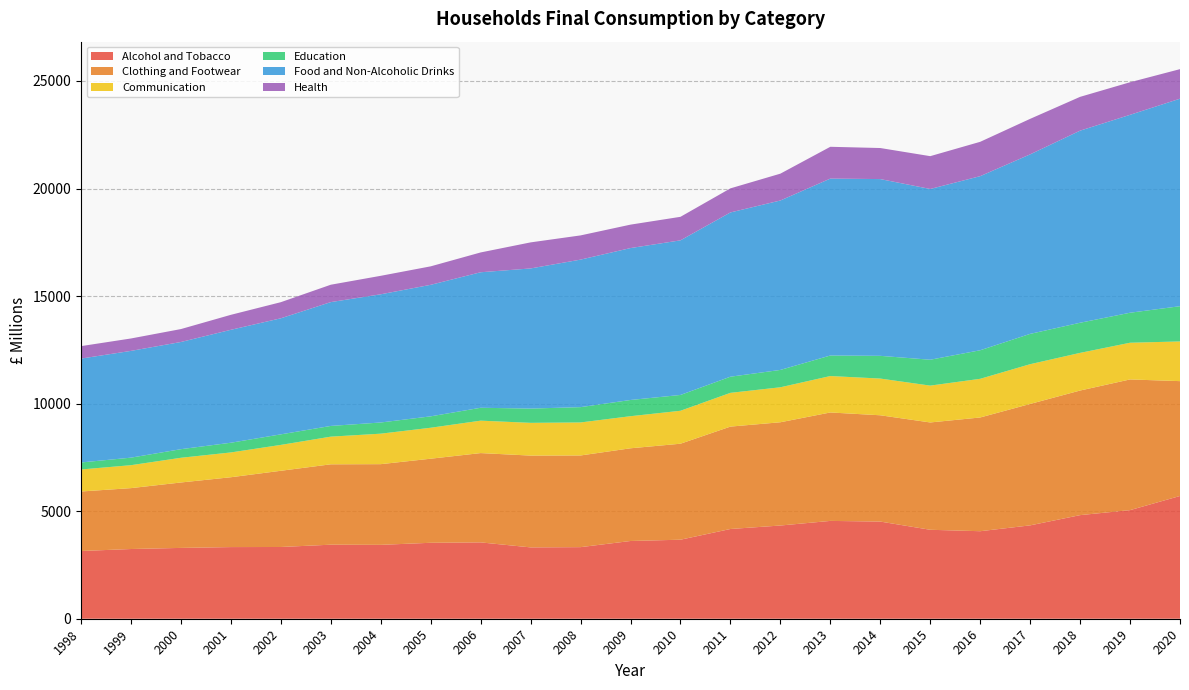

Reading right to left, transcribe all the data shown in this chart.

Alcohol and Tobacco: 2020=5707.0	2019=5049.1	2018=4816.4	2017=4340.4	2016=4068.9	2015=4135.5	2014=4516.8	2013=4548.0	2012=4333.4	2011=4171.9	2010=3673.8	2009=3614.1	2008=3328.0	2007=3316.6	2006=3549.1	2005=3530.8	2004=3434.7	2003=3442.2	2002=3335.3	2001=3330.6	2000=3292.4	1999=3240.9	1998=3148.5
Clothing and Footwear: 2020=5338.9	2019=6076.0	2018=5792.6	2017=5645.0	2016=5287.3	2015=4989.2	2014=4941.7	2013=5041.2	2012=4800.7	2011=4760.4	2010=4462.8	2009=4309.9	2008=4262.3	2007=4268.0	2006=4151.9	2005=3909.0	2004=3751.4	2003=3737.0	2002=3543.1	2001=3247.7	2000=3041.9	1999=2831.0	1998=2766.7
Communication: 2020=1845.5	2019=1706.2	2018=1750.8	2017=1848.3	2016=1797.9	2015=1713.0	2014=1707.1	2013=1693.6	2012=1626.1	2011=1569.4	2010=1531.8	2009=1491.9	2008=1535.2	2007=1522.5	2006=1507.4	2005=1439.3	2004=1417.5	2003=1285.9	2002=1203.0	2001=1152.7	2000=1148.5	1999=1066.7	1998=1023.6
Education: 2020=1638.5	2019=1394.6	2018=1400.4	2017=1409.3	2016=1327.6	2015=1203.3	2014=1056.3	2013=954.8	2012=806.9	2011=750.2	2010=735.0	2009=754.0	2008=711.9	2007=663.1	2006=599.6	2005=530.0	2004=519.6	2003=498.3	2002=490.3	2001=451.5	2000=399.6	1999=350.1	1998=325.8
Food and Non-Alcoholic Drinks: 2020=9647.1	2019=9201.2	2018=8930.7	2017=8346.2	2016=8093.9	2015=7938.4	2014=8217.9	2013=8225.1	2012=7877.3	2011=7636.9	2010=7188.2	2009=7062.6	2008=6858.1	2007=6514.8	2006=6300.1	2005=6114.7	2004=5960.4	2003=5757.0	2002=5395.8	2001=5250.1	2000=4983.3	1999=4963.6	1998=4829.7
Health: 2020=1373.5	2019=1514.5	2018=1571.4	2017=1650.2	2016=1596.3	2015=1525.6	2014=1443.3	2013=1478.0	2012=1247.3	2011=1119.3	2010=1093.4	2009=1089.2	2008=1125.4	2007=1211.3	2006=920.6	2005=858.8	2004=858.9	2003=807.6	2002=749.0	2001=696.2	2000=600.6	1999=577.0	1998=579.1